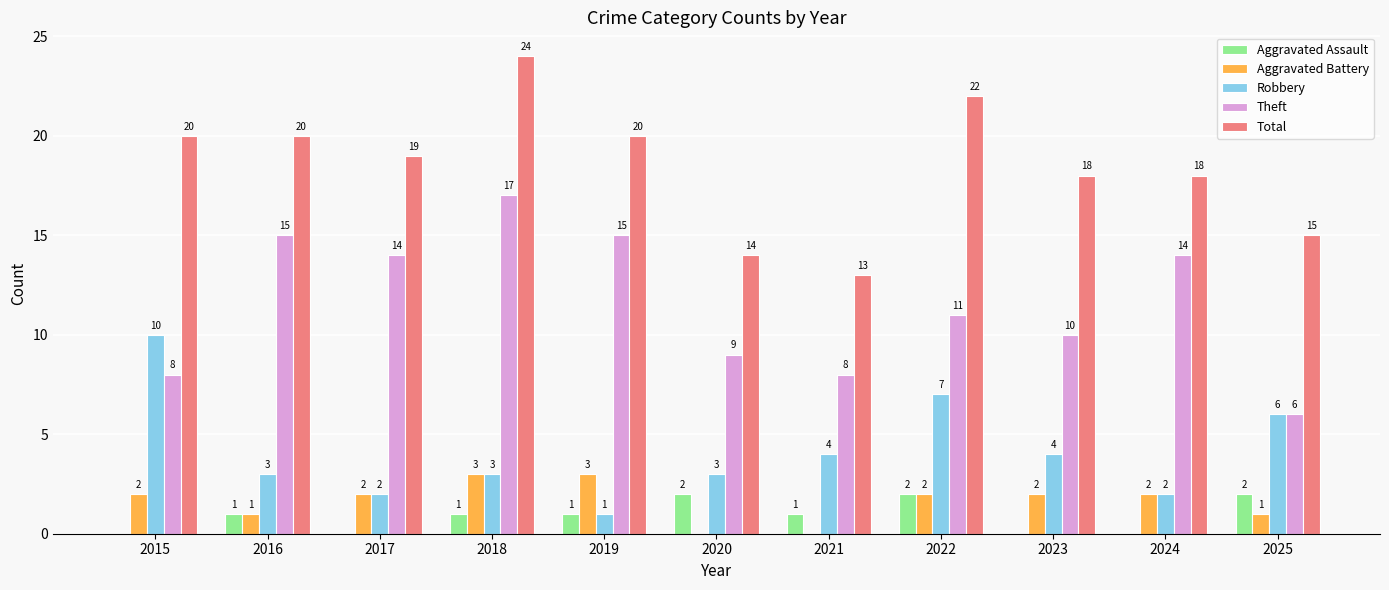

How many groups of bars are there?

11